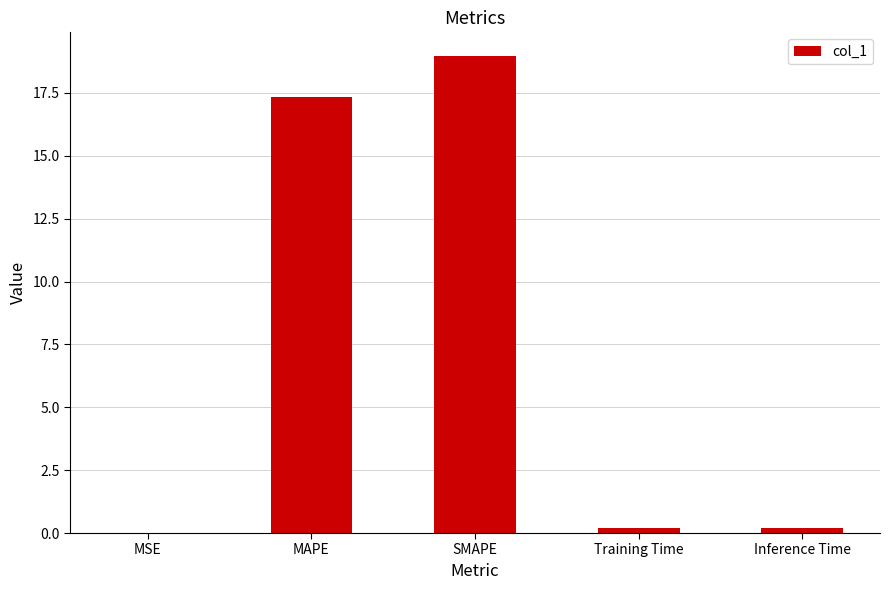

What is the approximate value at SMAPE?

19.0